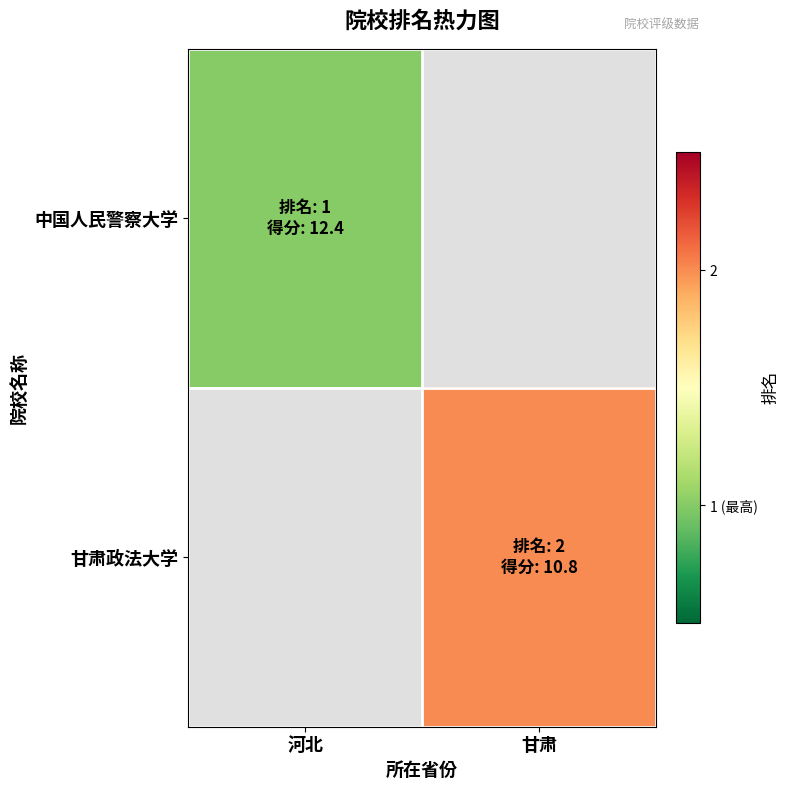

How many data points does each series have?

2